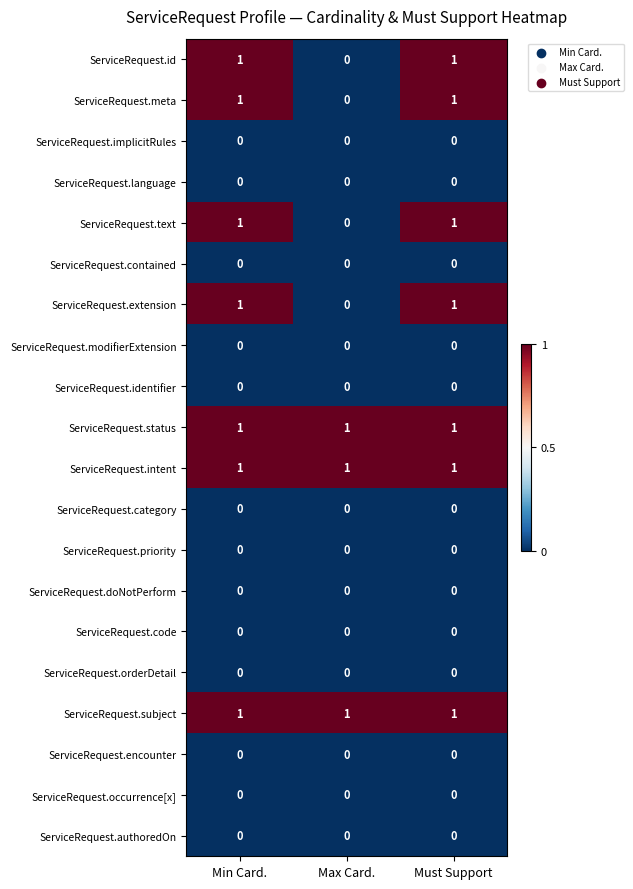

What is the total value across all series at Min Card.?

7